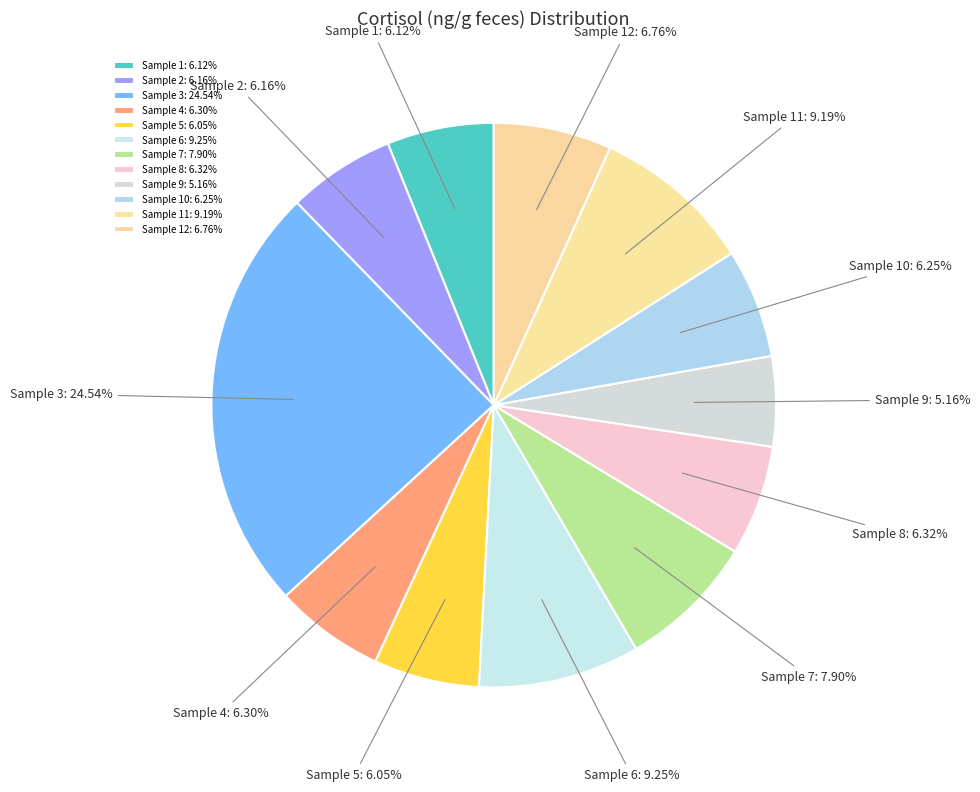

The Sample 10 slice represents 1% of the pie. True or false?

False